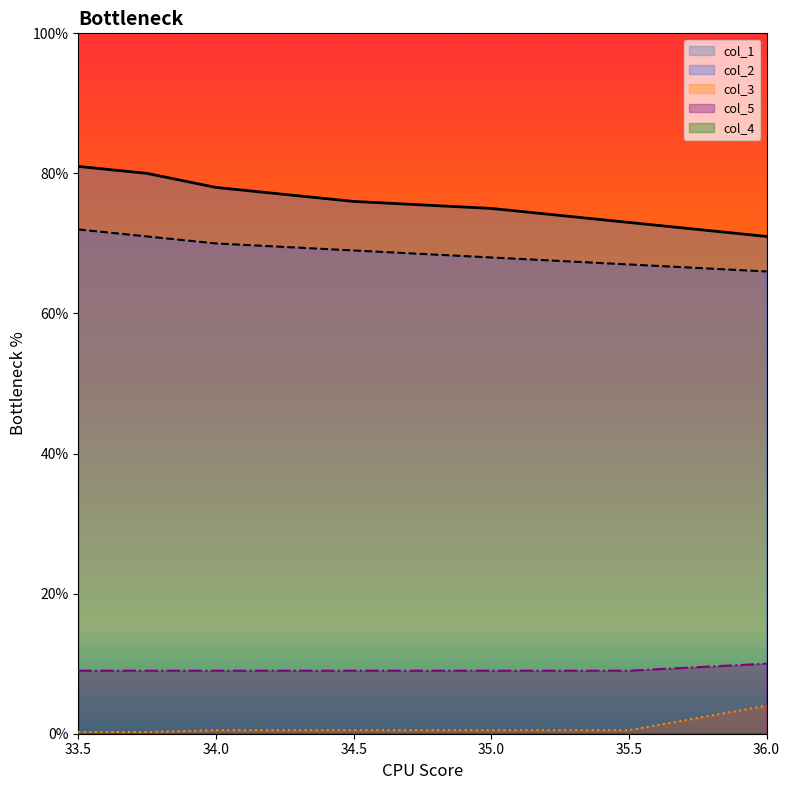

What is the value of the col_3 point at the 3rd from the left?

0.5